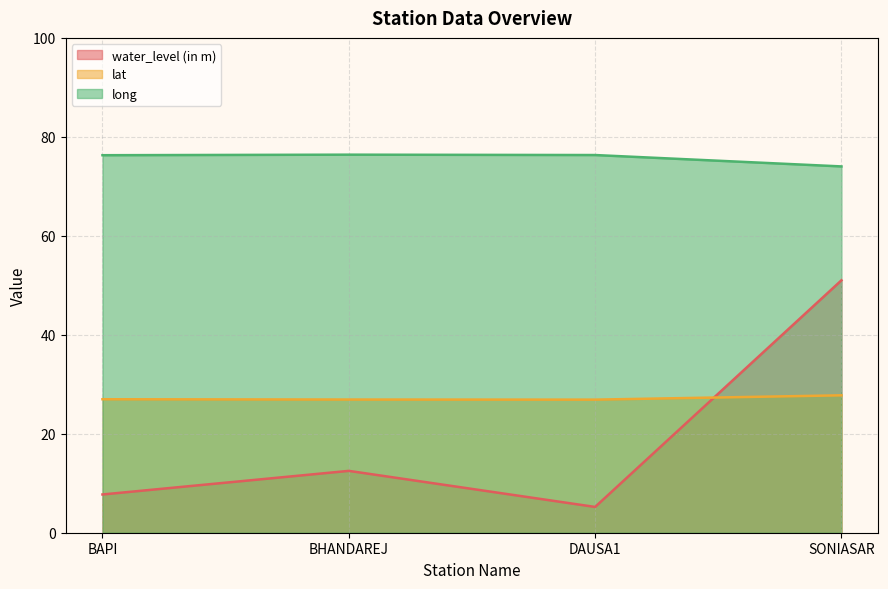

What value does the long series have at BAPI?

76.3